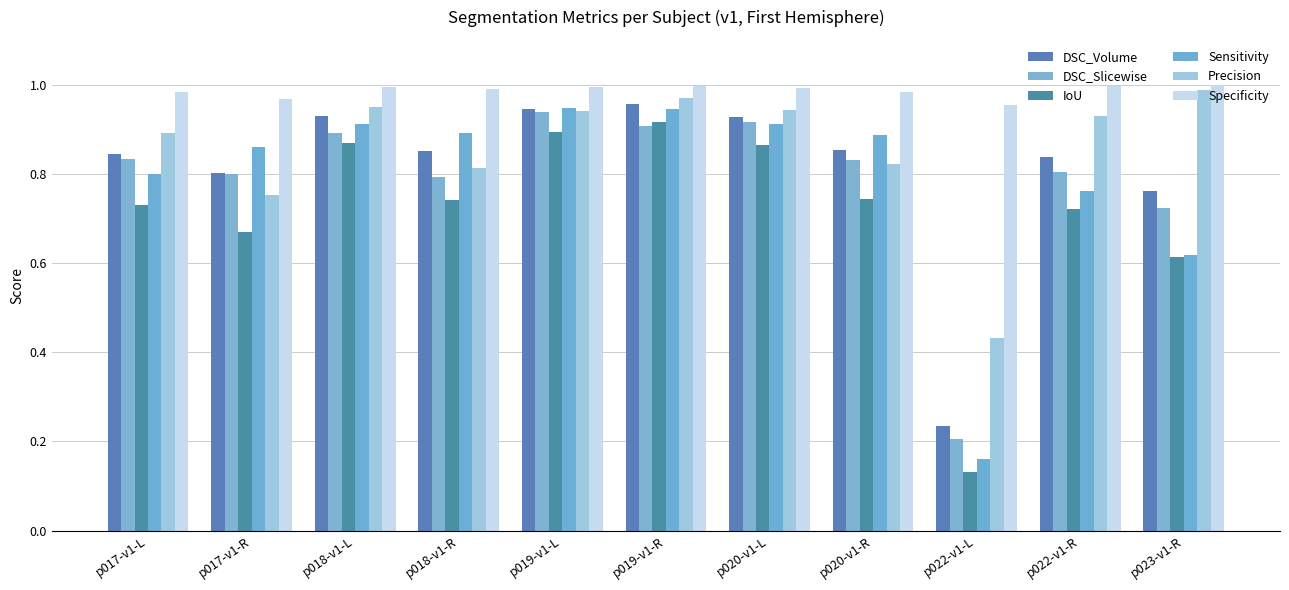

What is the label of the 2nd bar from the left?

p017-v1-R